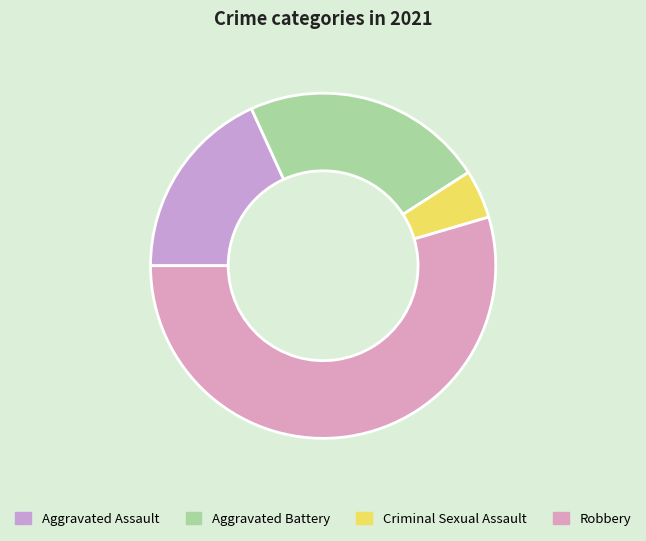

To the nearest percent, what is the difference between the largest and smallest slice percentages?

50%